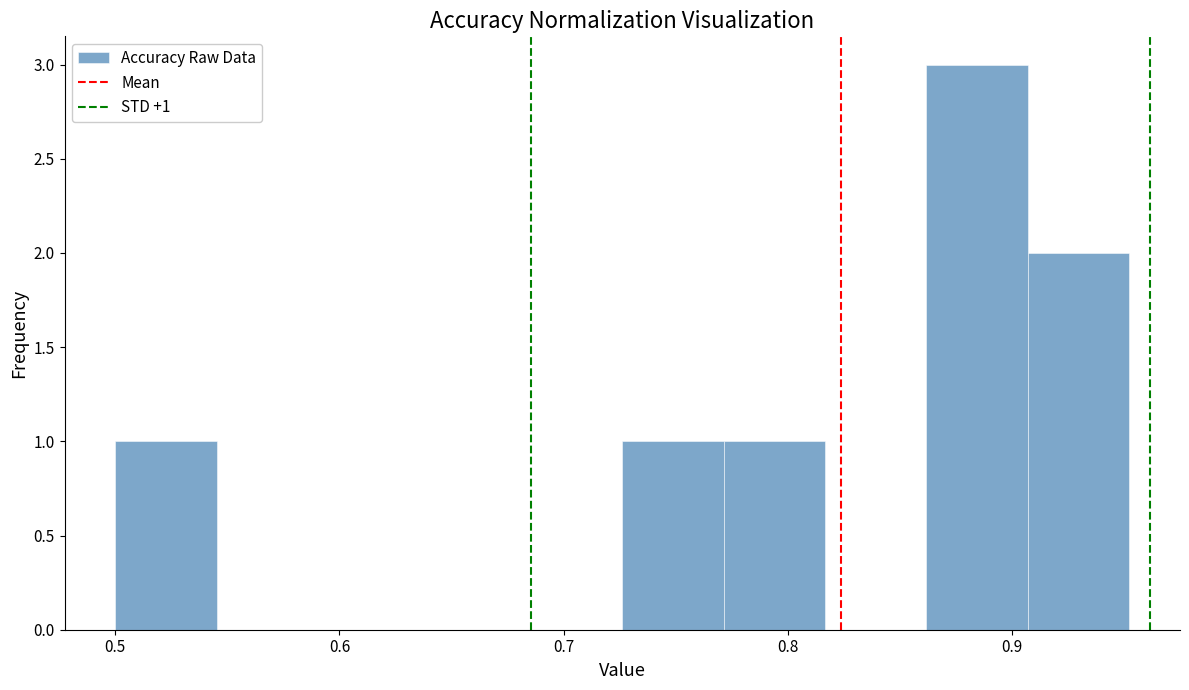

Which range on the x-axis has the tallest bar?

0.86 to 0.91